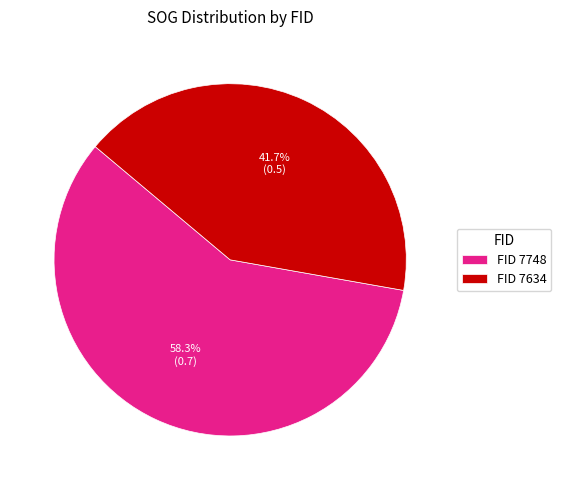

Which slice represents more than half of the pie?

FID 7748